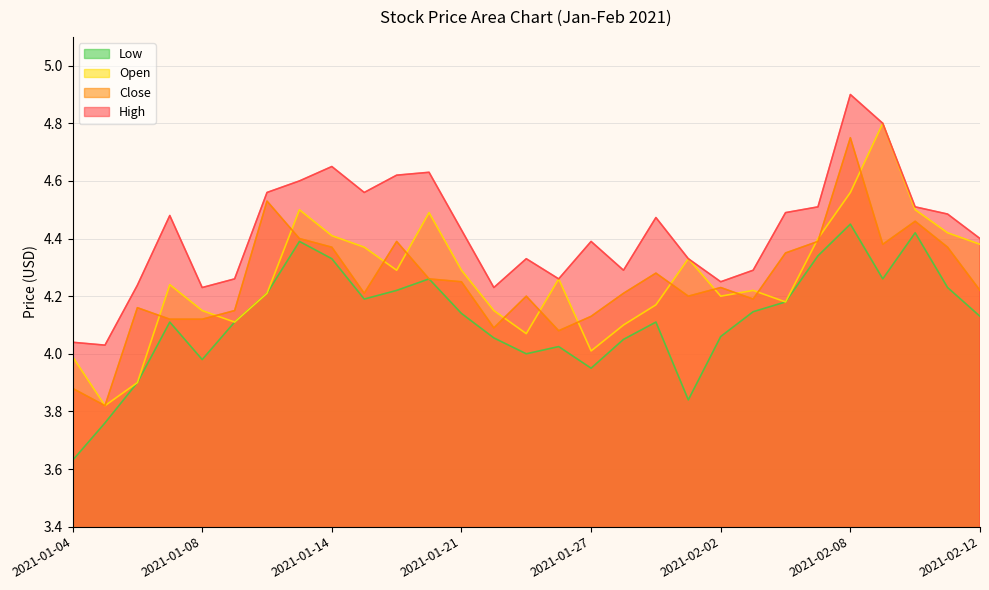

Does the chart display data point markers on the line(s)?

No